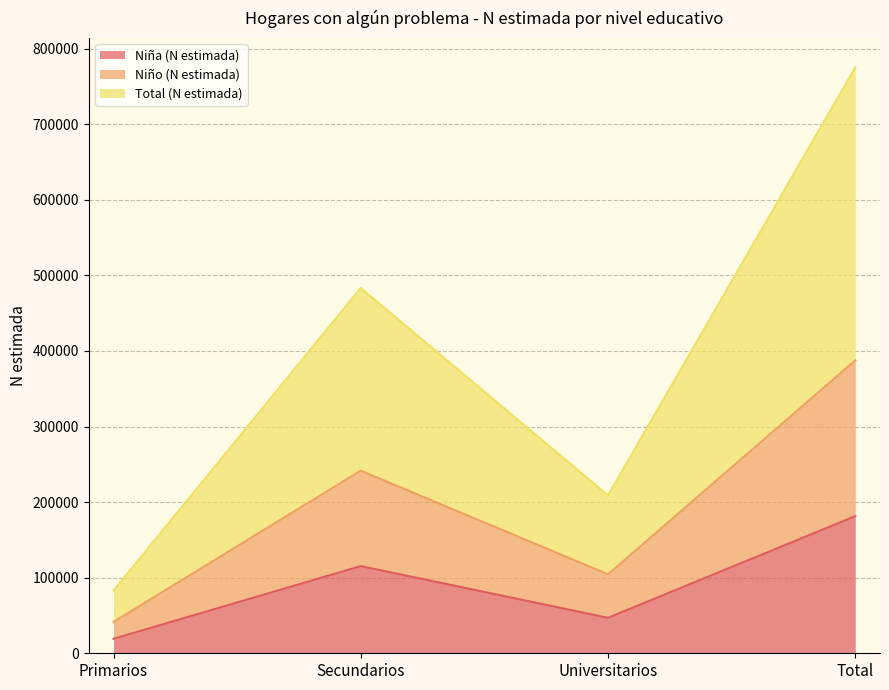

What is the minimum value for Total (N estimada)?

82929